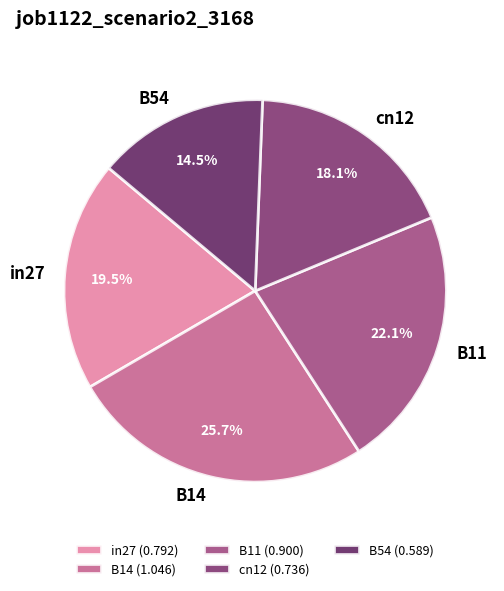

Count the number of slices in the pie.

5